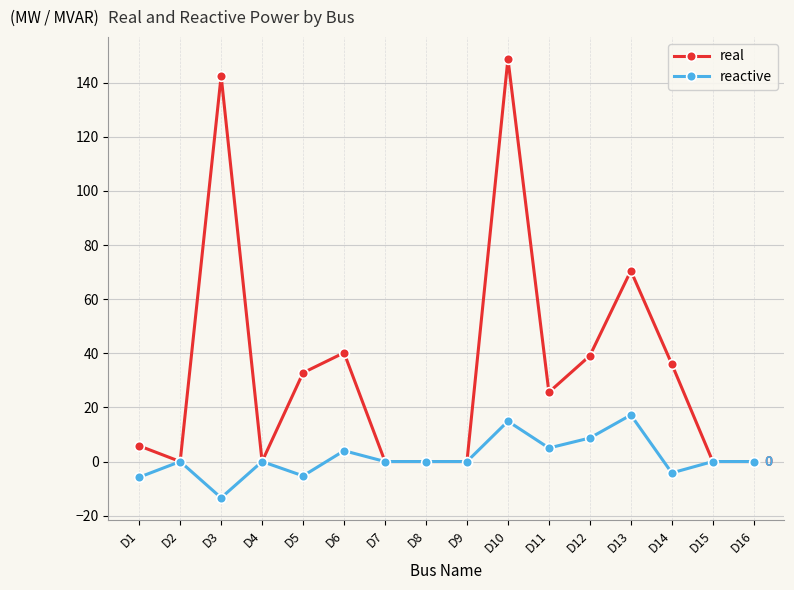

The reactive series shows 6.2 at D13. True or false?

False